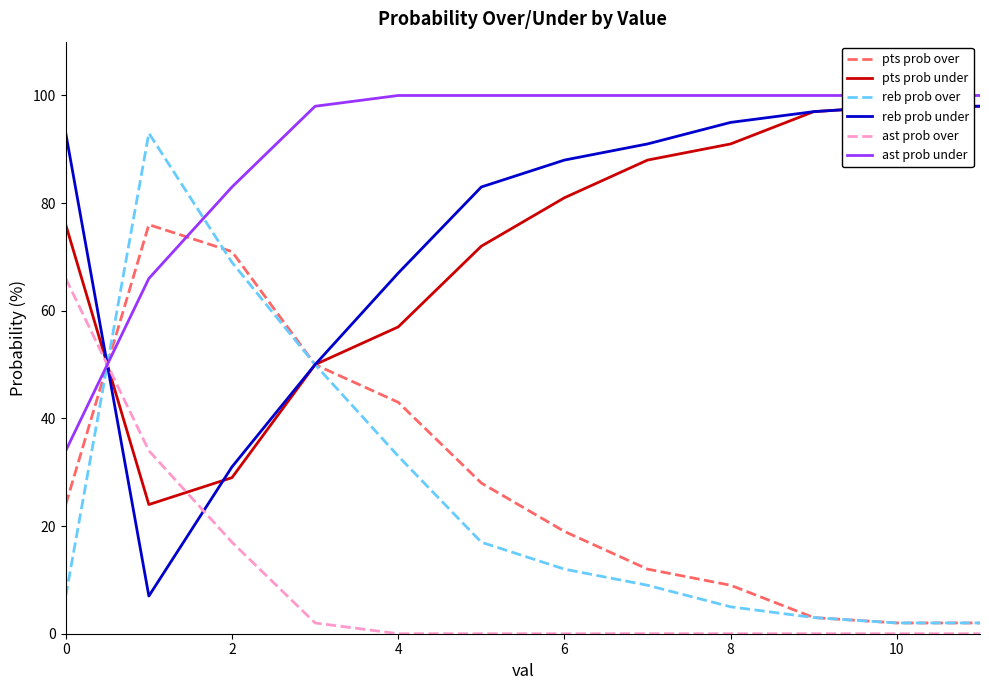

Is the value of pts prob over at 9 greater than the value of reb prob under at 10?

No